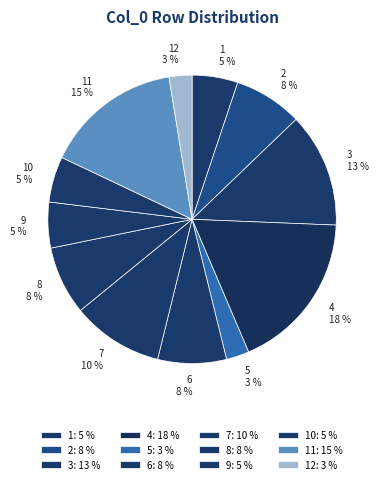

The 10 slice represents 1% of the pie. True or false?

False